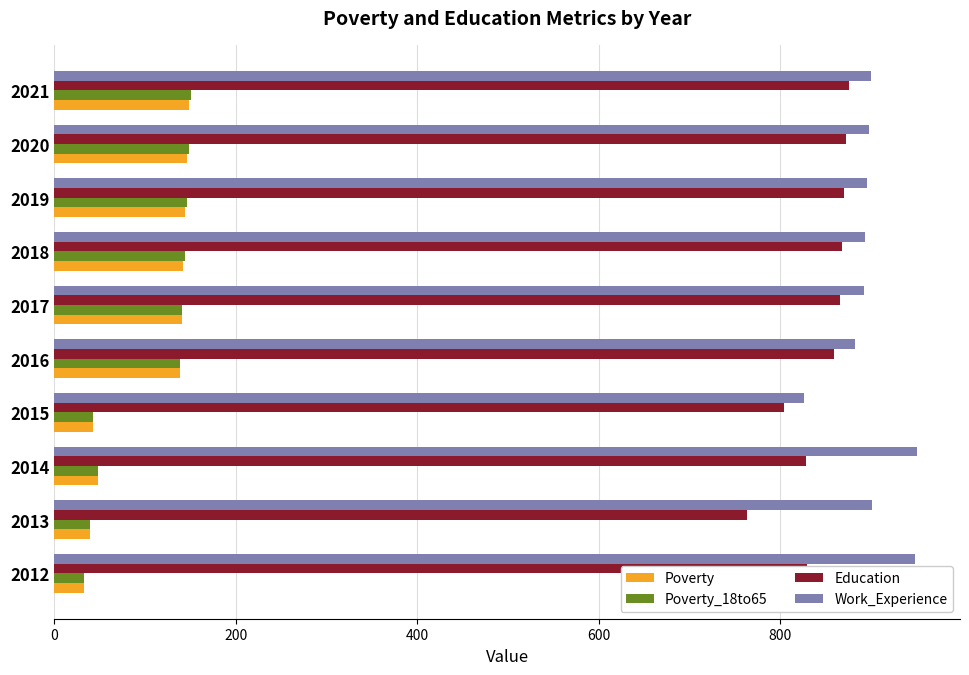

What is the minimum value shown in the chart?

33